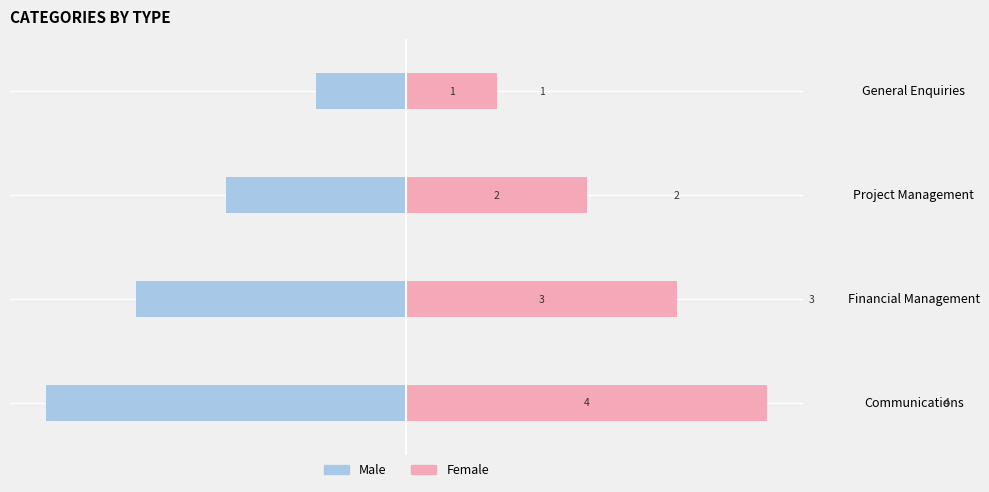

What is the sum of all Female values?

10